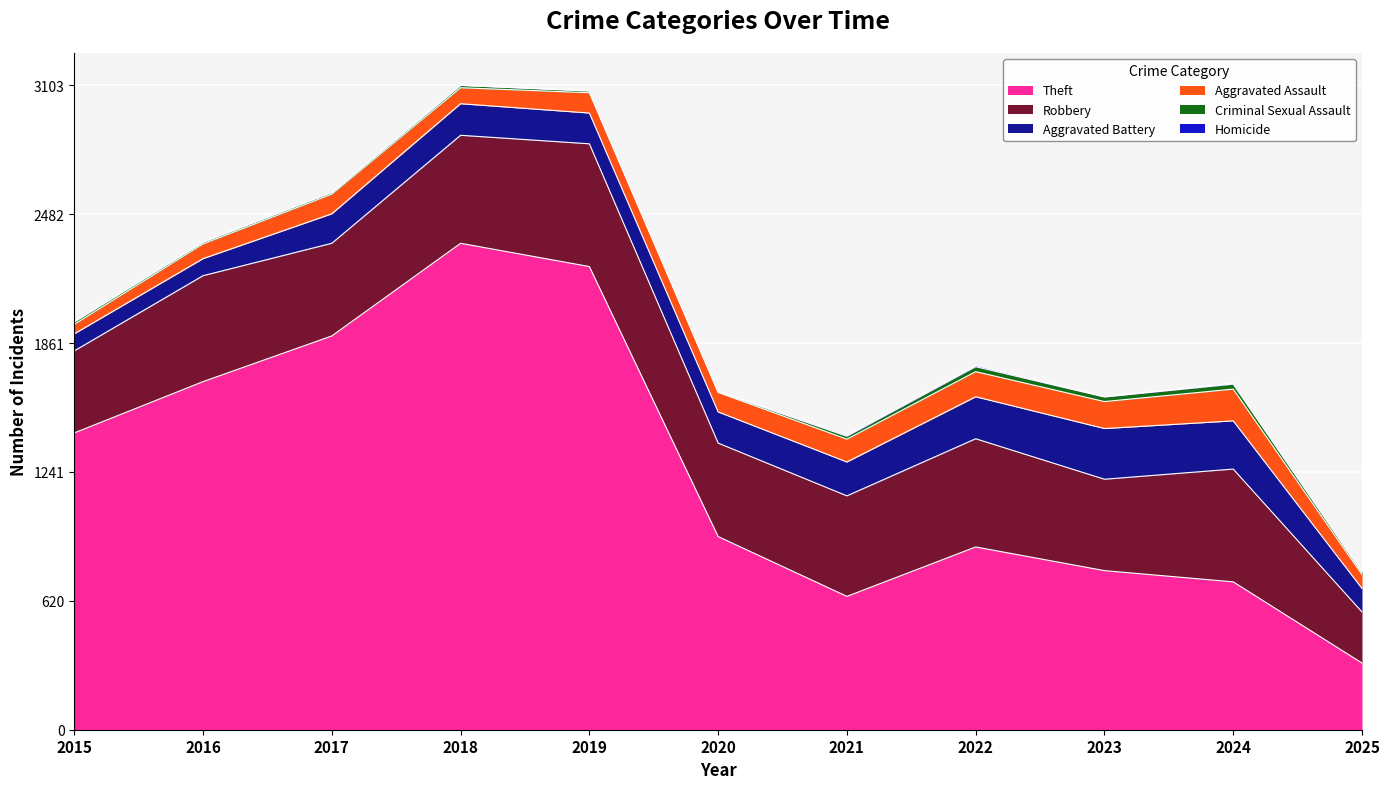

The Robbery series shows 440 at 2023. True or false?

True